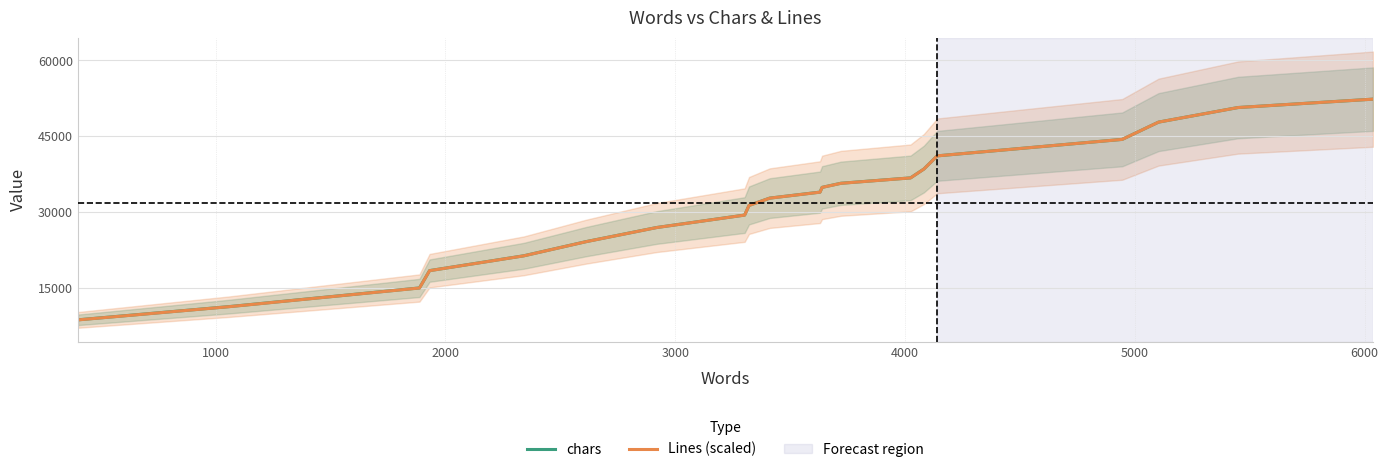

What is the maximum value for Lines (scaled)?

52337.8